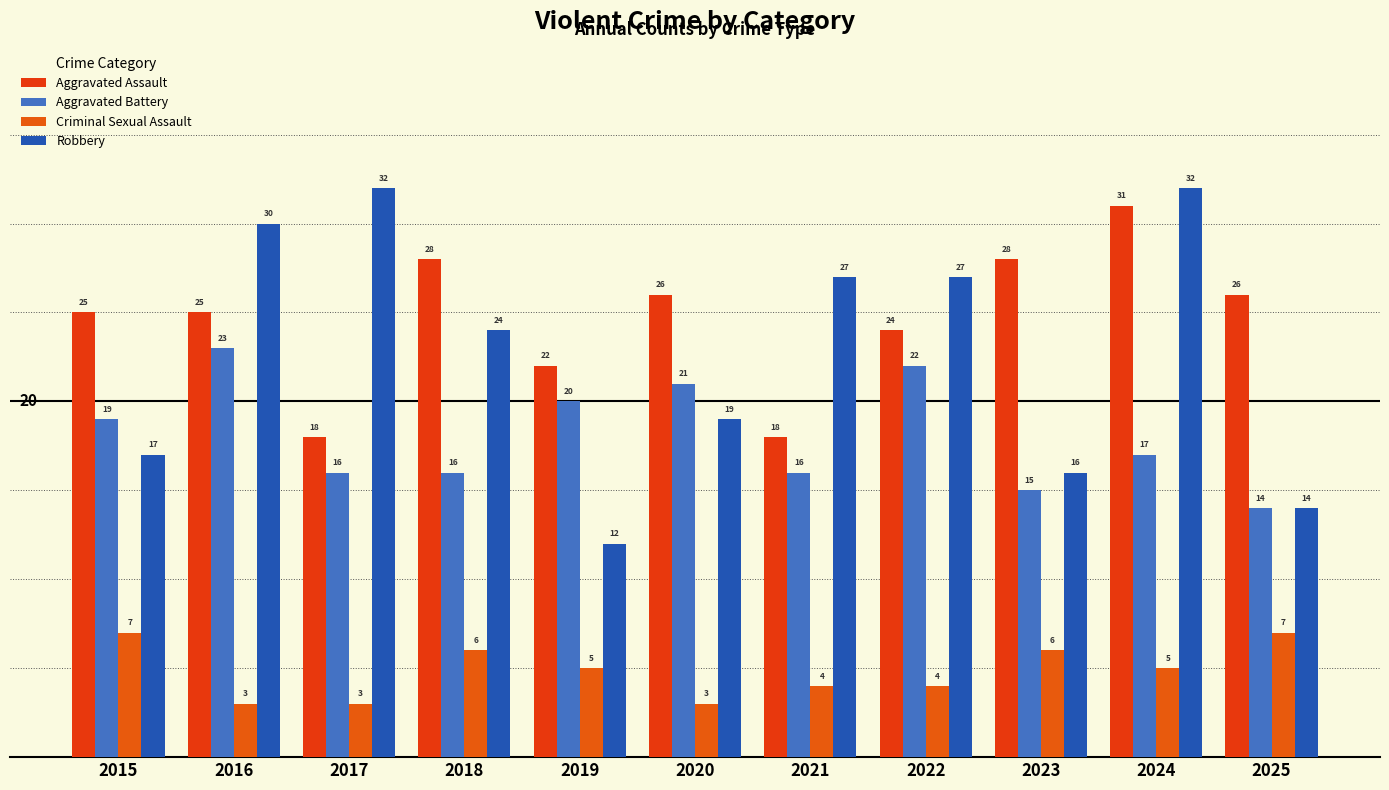

Which series changed the most between 2016 and 2023?

Robbery